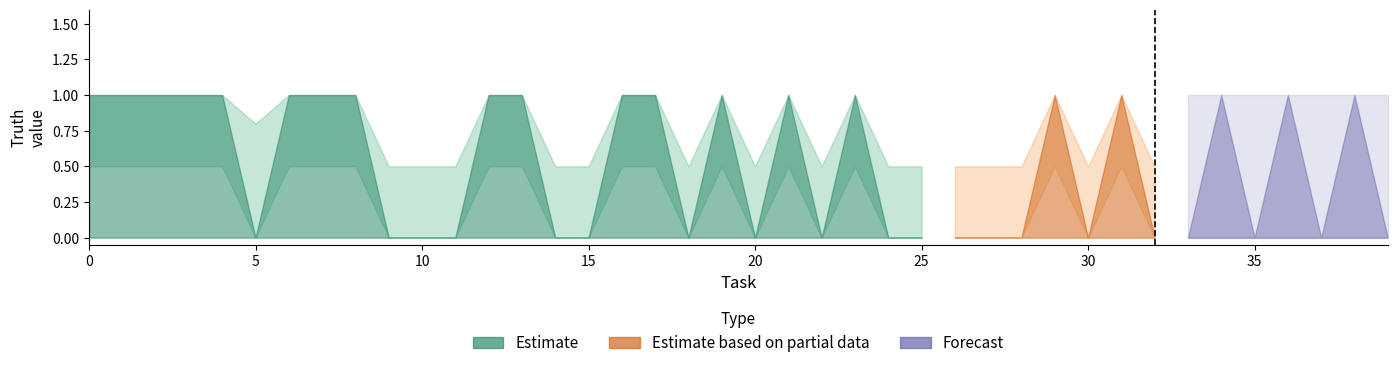

Which series has the largest total across all categories?

Estimate